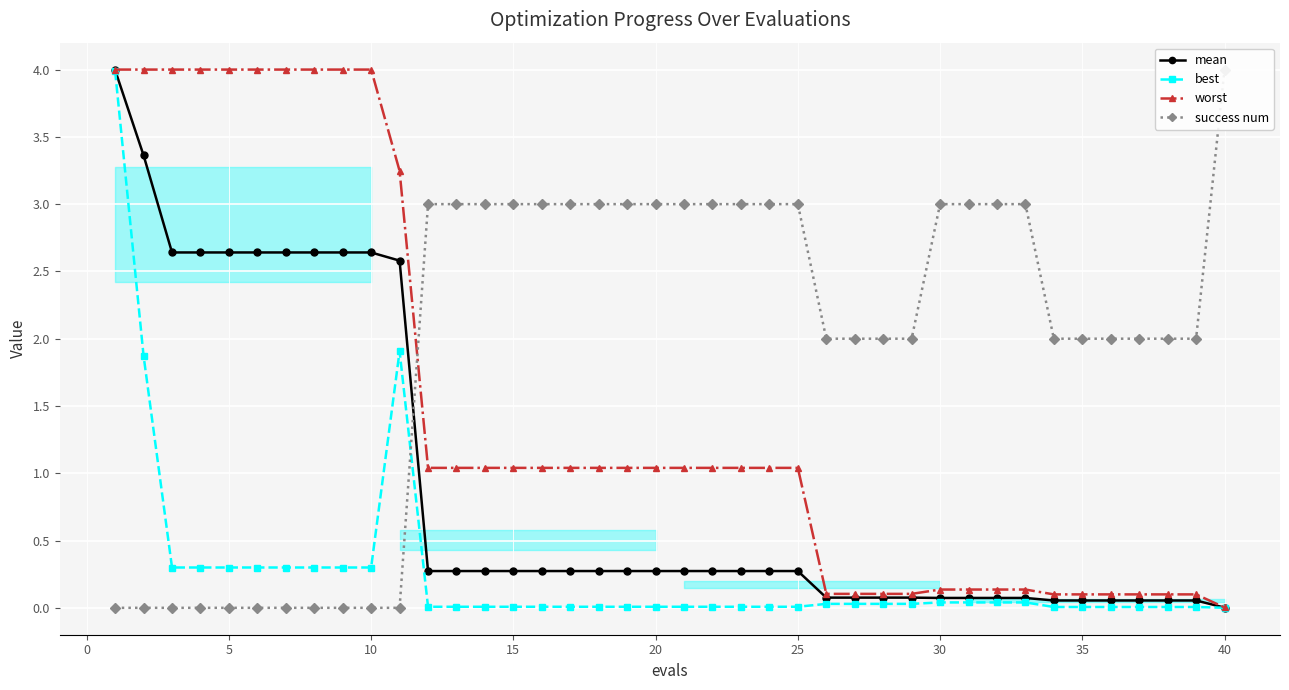

True or false: best has more than 1 interior local peaks.

False